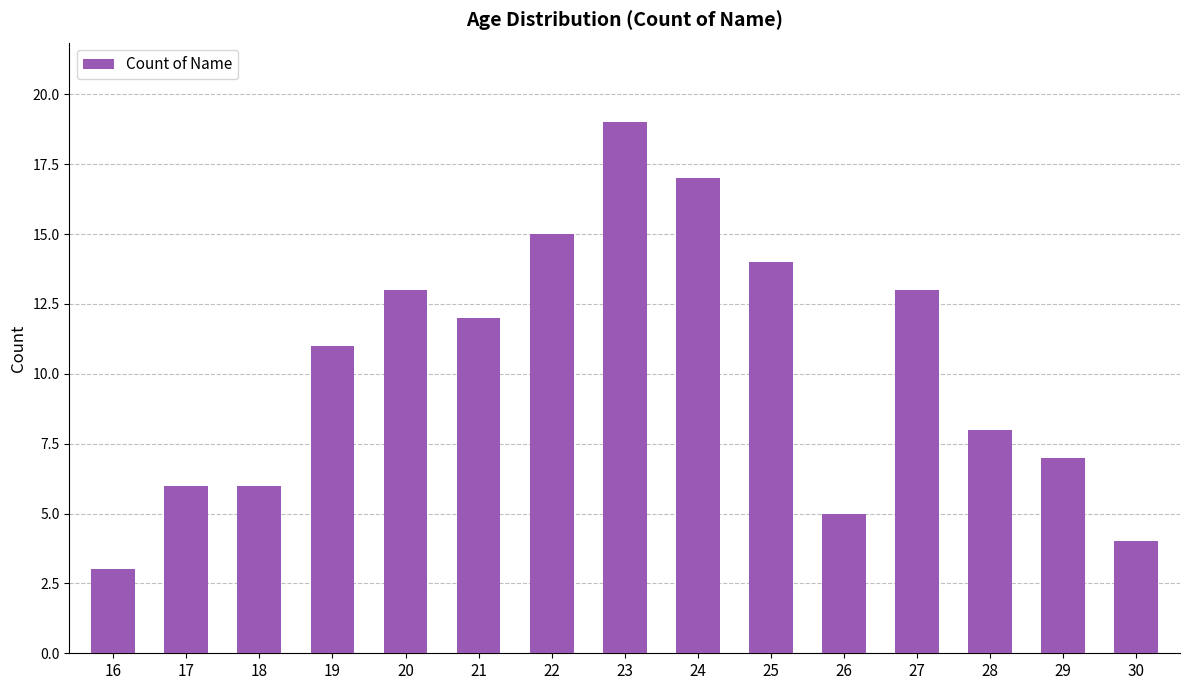

How many data points are less than 11?

7